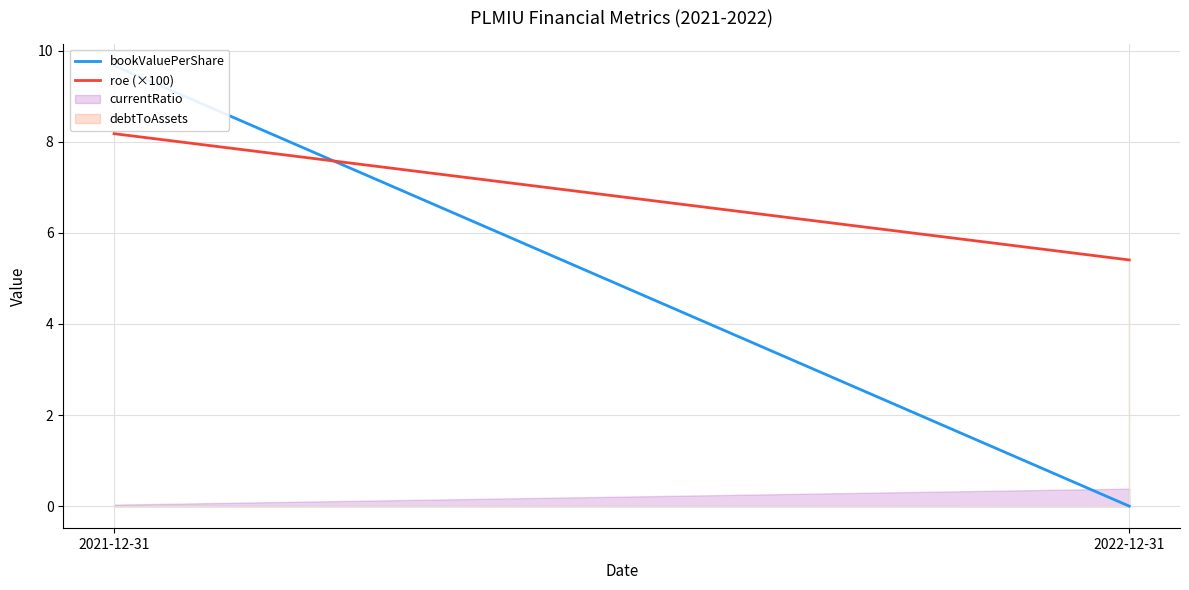

What is the difference between the bookValuePerShare values at 2021-12-31 and 2022-12-31?

9.7